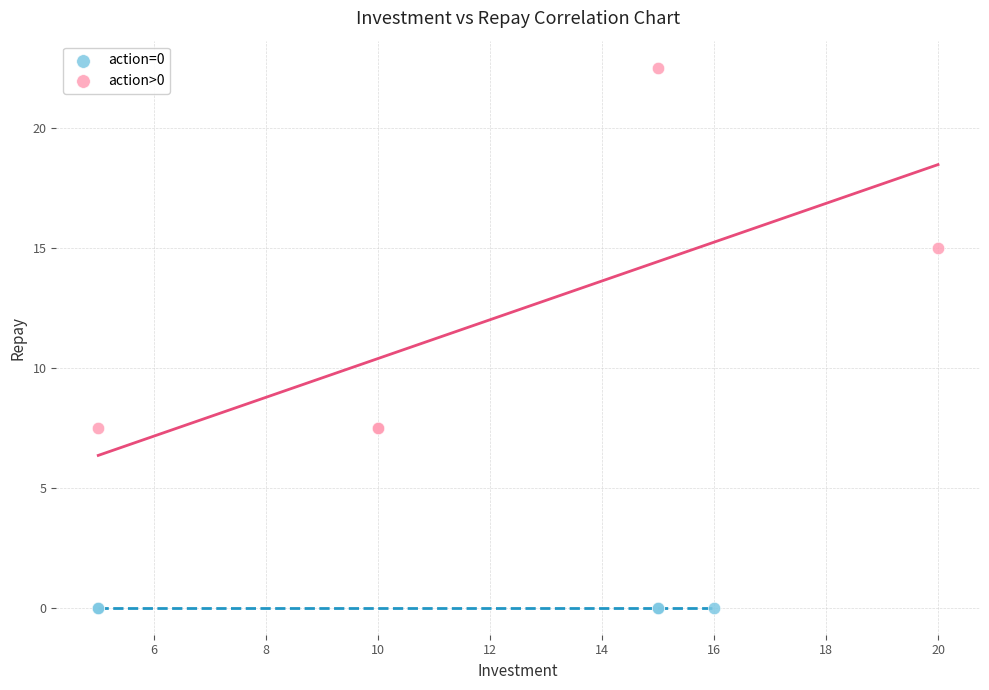

Which series reaches the minimum Y coordinate?

action=0